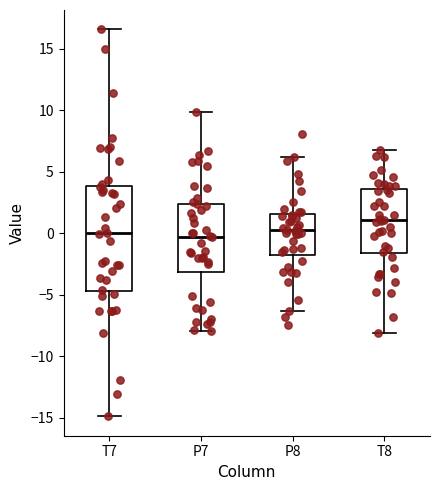

Where does the upper whisker of the box for T7 end on the y-axis? The values are not printed on the chart, so give them approximately, as read against the axis.

16.5